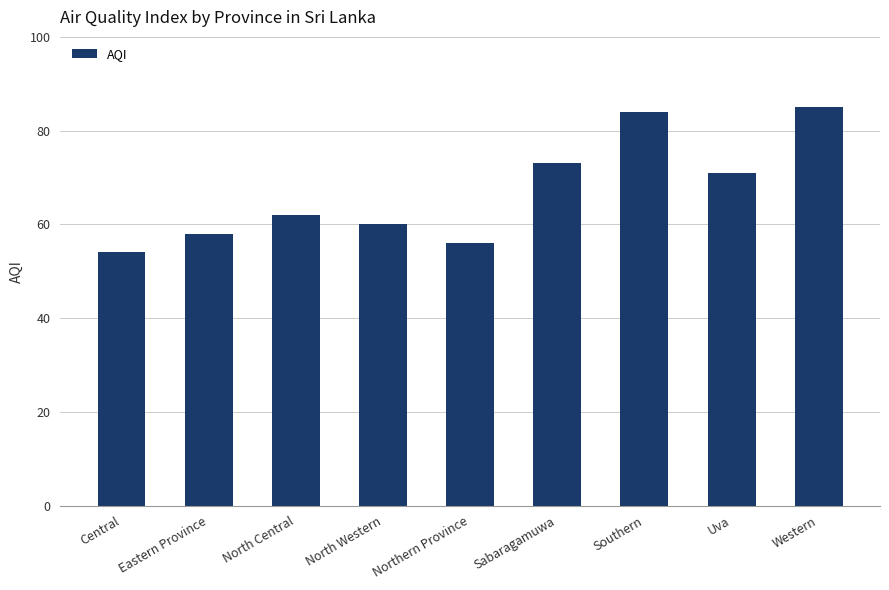

The value at North Western is 106. True or false?

False